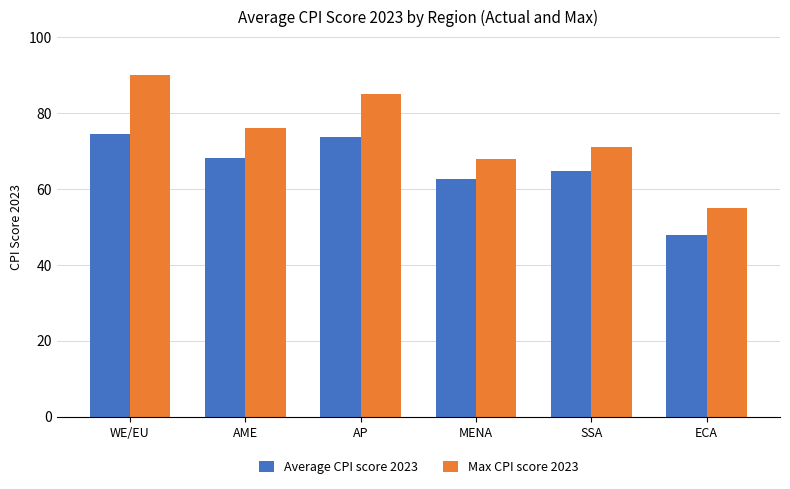

How many groups of bars are there?

6